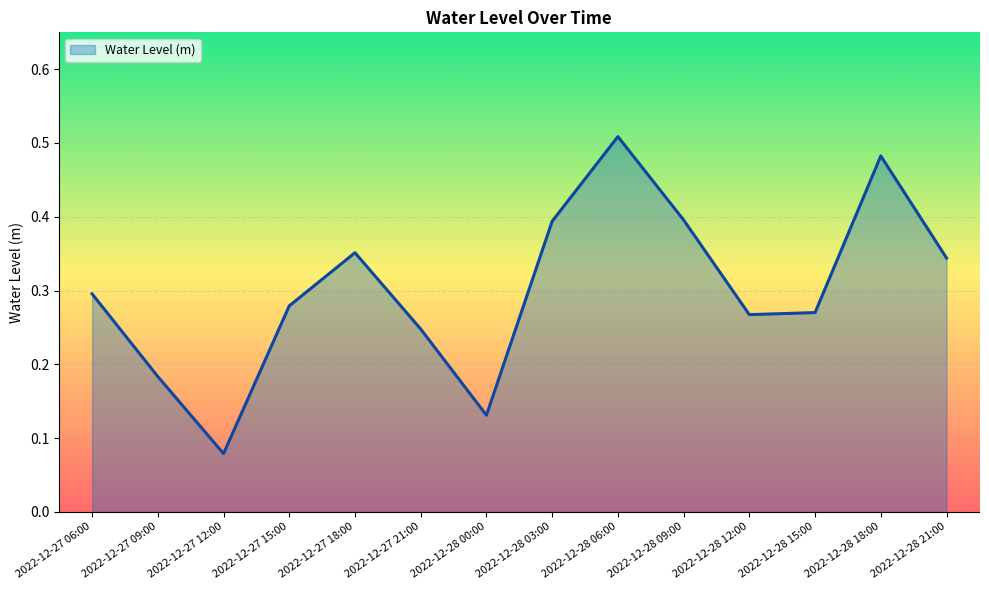

What is the change in value from 2022-12-28 09:00 to 2022-12-28 18:00?

+0.1